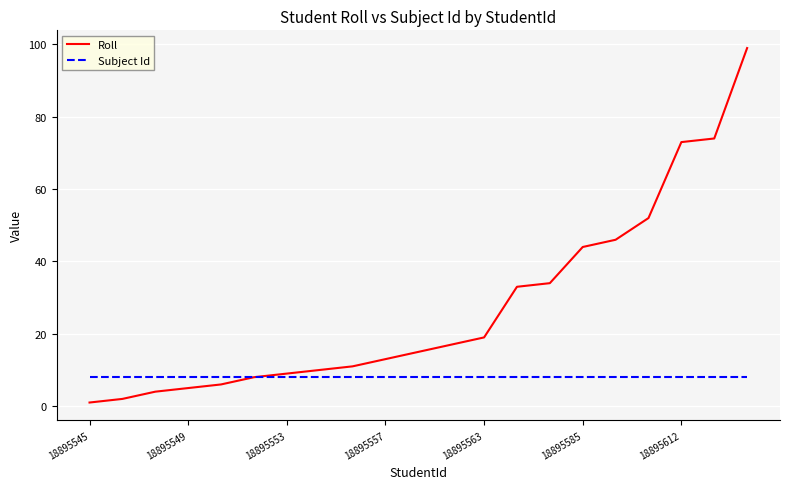

List the series in order of their peak value, highest first.

Roll, Subject Id